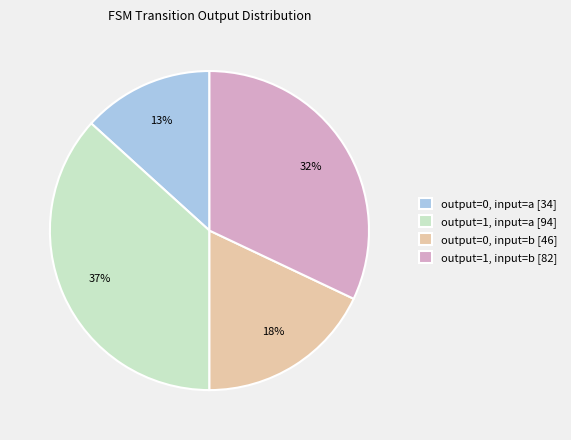

How many segments does this pie chart have?

4